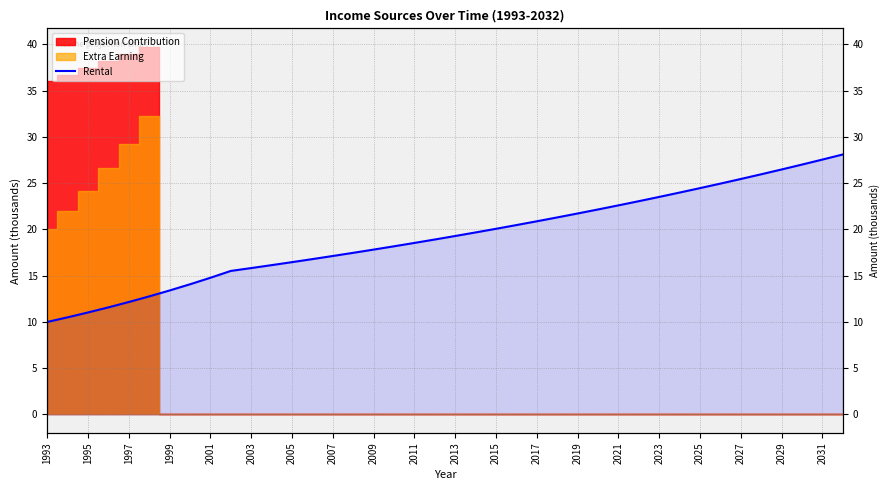

How many data points are less than 19?

20